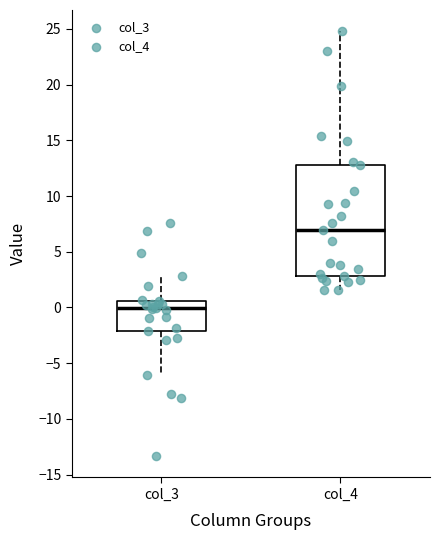

Which box has the lowest median line?

col_3